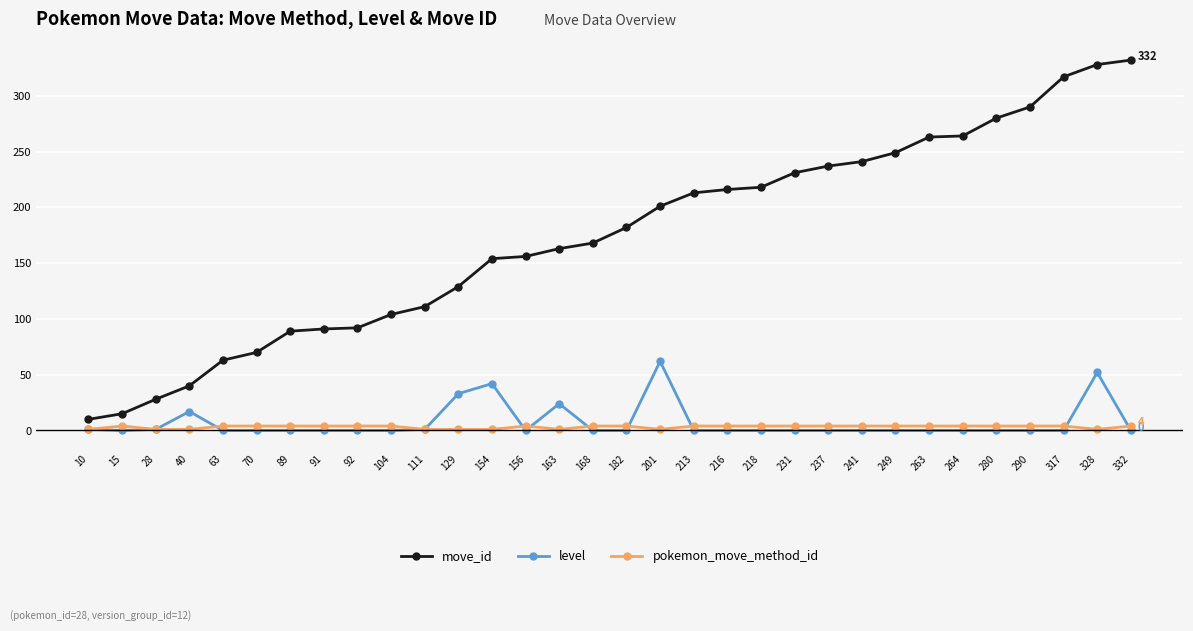

True or false: pokemon_move_method_id has more than 0 points higher than both neighbors.

True